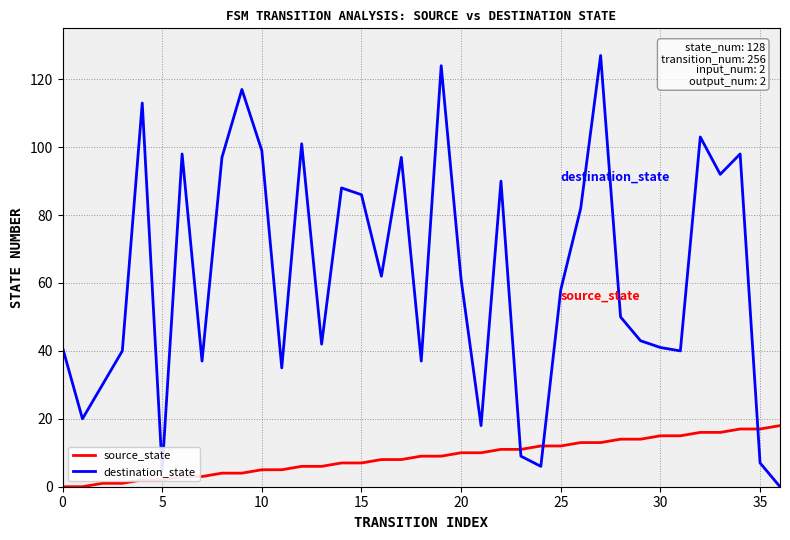

What is the maximum value for source_state?

18